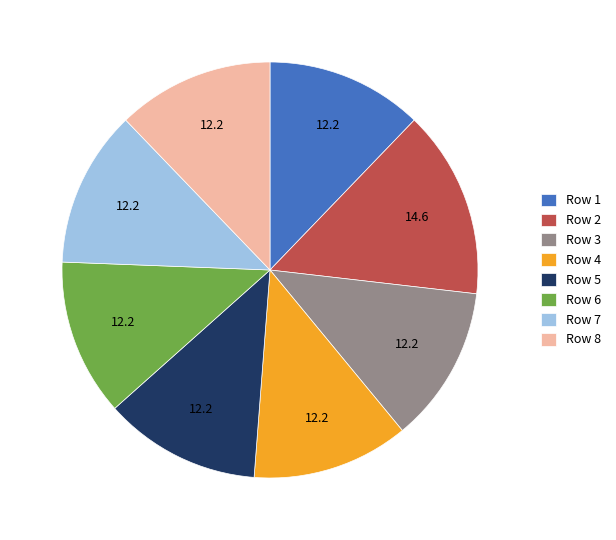

The Row 4 slice represents 12% of the pie. True or false?

True